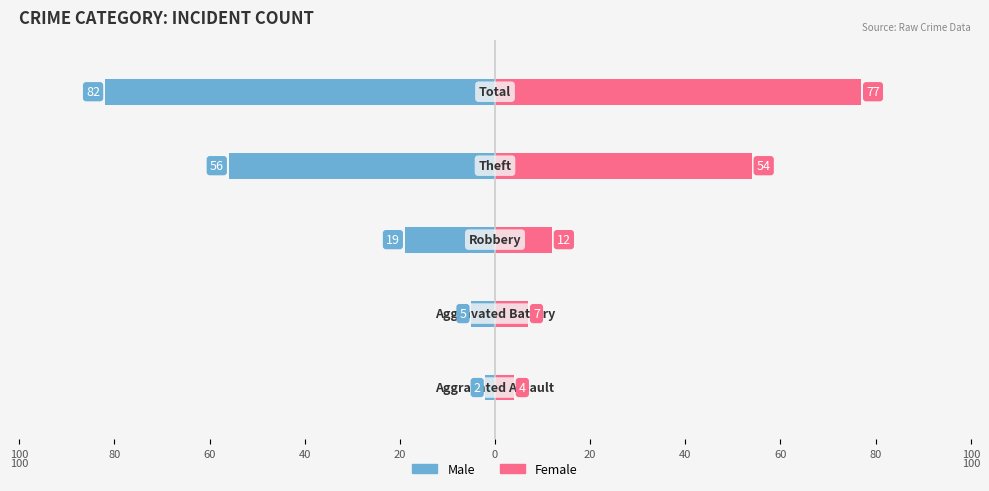

True or false: Female has a value of 5 at 80.

False